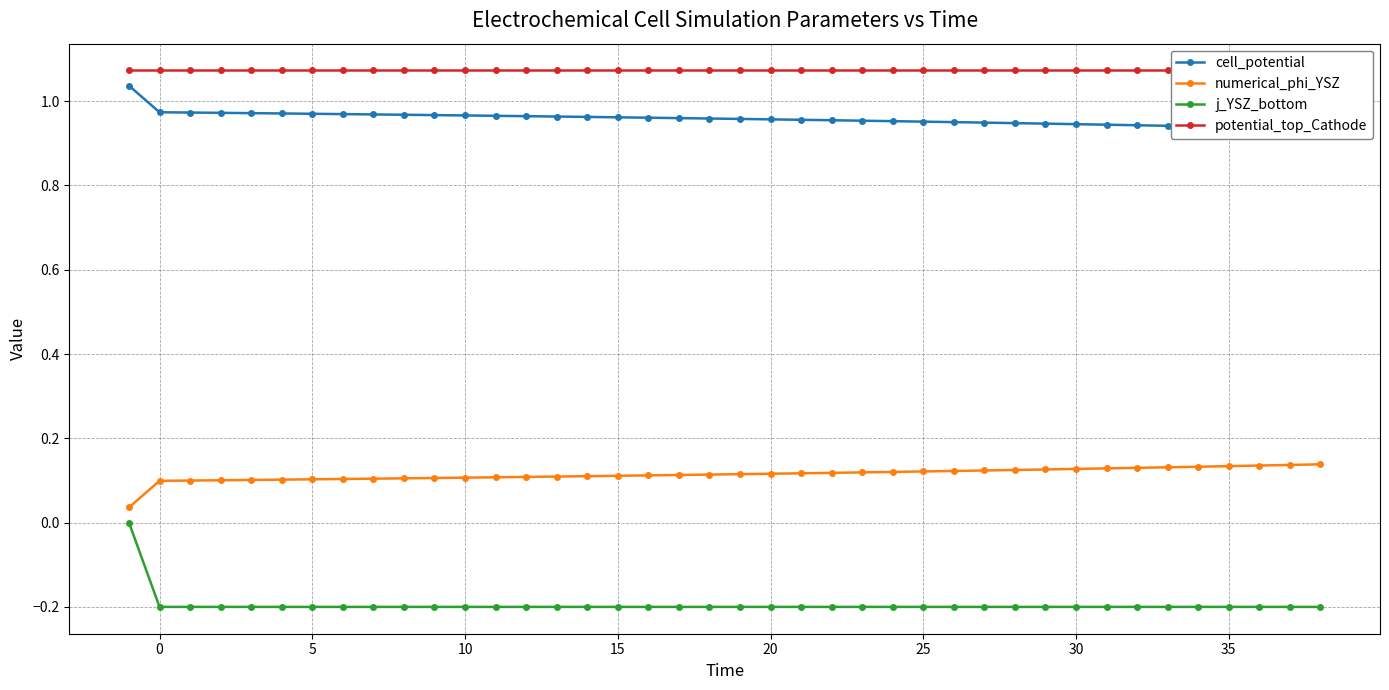

The j_YSZ_bottom series shows -0.2 at 10. True or false?

True